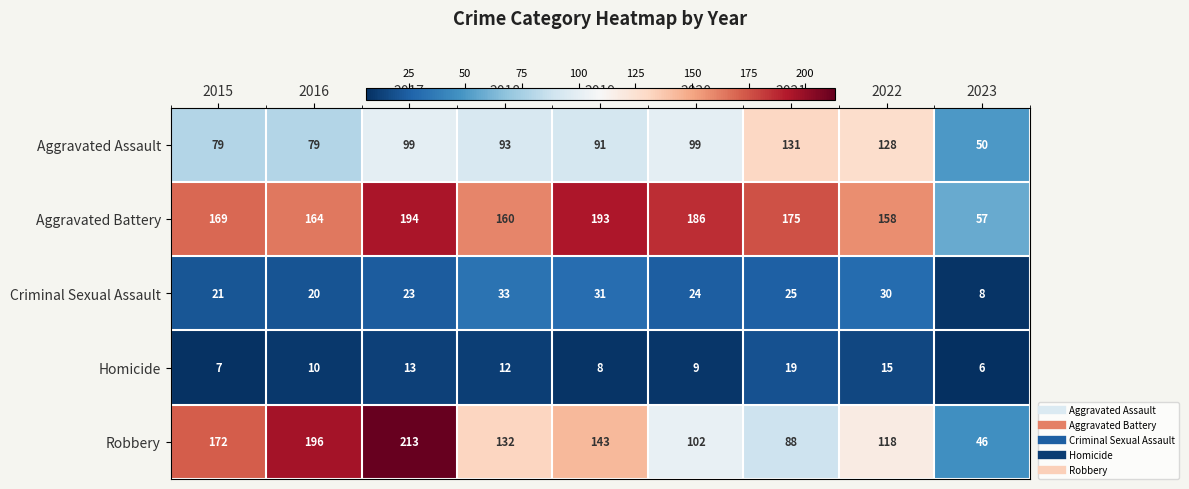

At which category does the chart reach its peak across all series?

2017